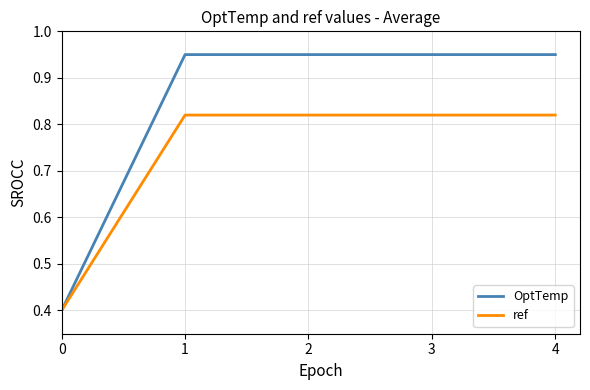

The value of OptTemp at 1 is 1.3. True or false?

False